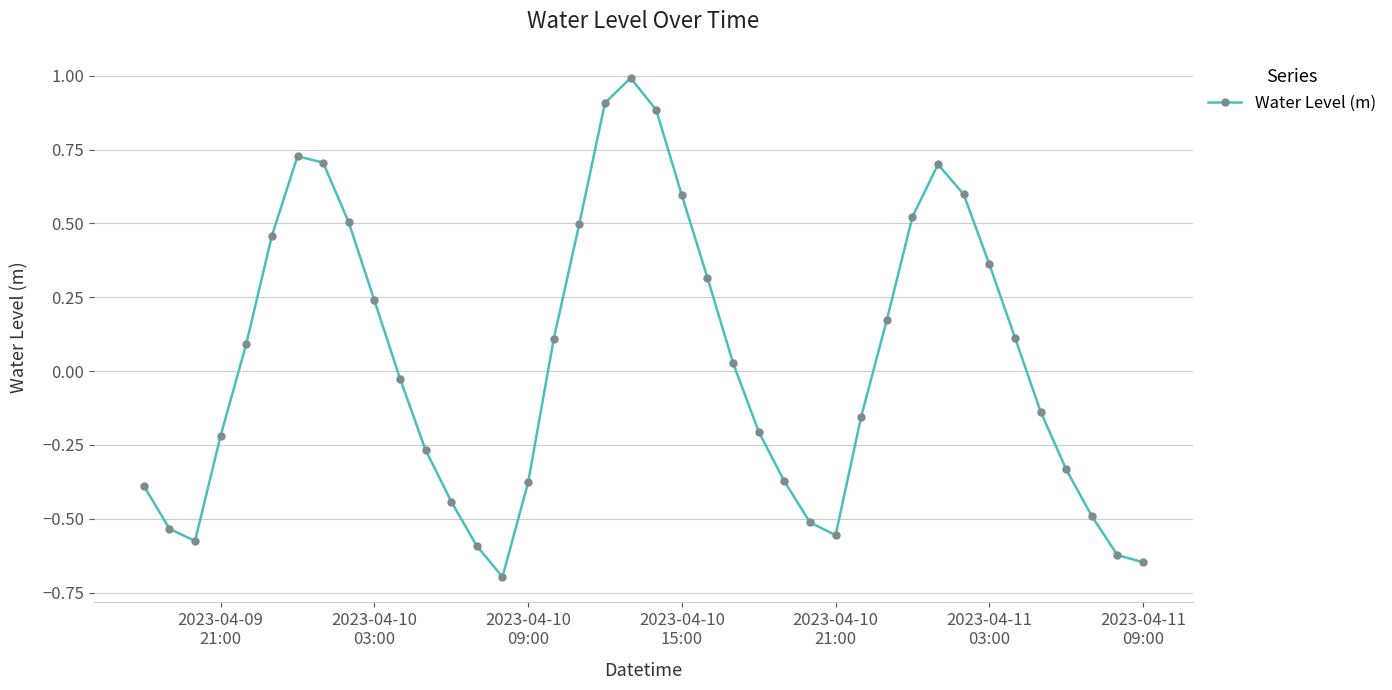

How many points are higher than both their immediate neighbors (excluding endpoints)?

3